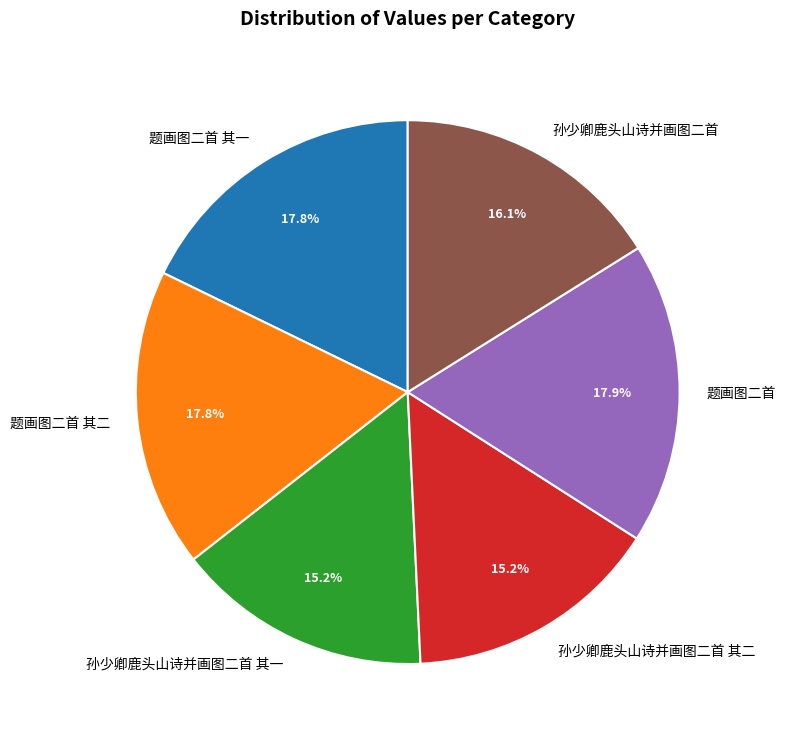

Do 题画图二首 其二 and 题画图二首 together represent more than half of the pie?

No